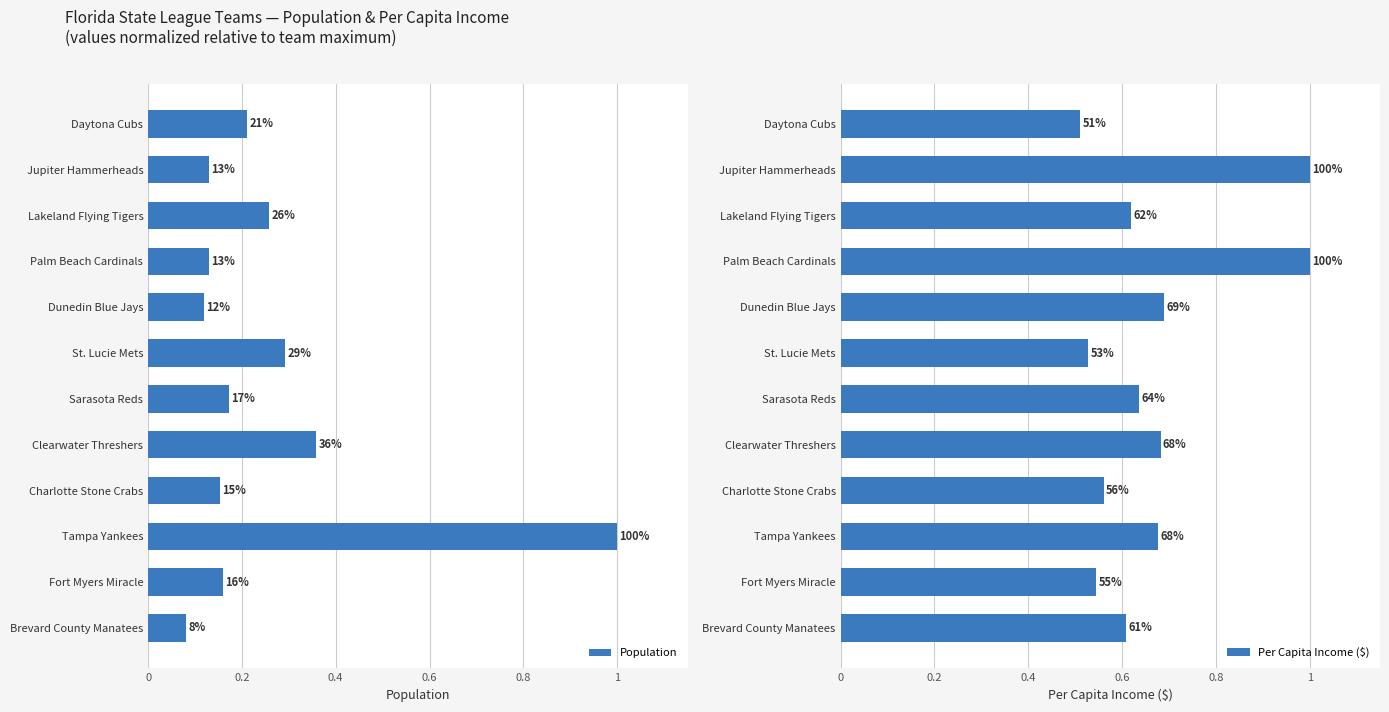

How many distinct data groups are displayed?

2